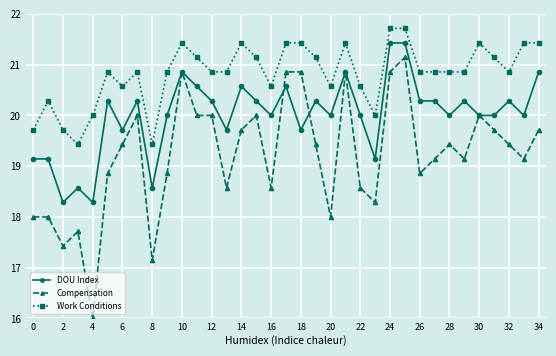

Reading left to right, transcribe all the data shown in this chart.

DOU Index: 19.1	19.1	18.3	18.6	18.3	20.3	19.7	20.3	18.6	20.0	20.9	20.6	20.3	19.7	20.6	20.3	20.0	20.6	19.7	20.3	20.0	20.9	20.0	19.1	21.4	21.4	20.3	20.3	20.0	20.3	20.0	20.0	20.3	20.0	20.9
Compensation: 18.0	18.0	17.4	17.7	16.0	18.9	19.4	20.0	17.1	18.9	20.9	20.0	20.0	18.6	19.7	20.0	18.6	20.9	20.9	19.4	18.0	20.9	18.6	18.3	20.9	21.1	18.9	19.1	19.4	19.1	20.0	19.7	19.4	19.1	19.7
Work Conditions: 19.7	20.3	19.7	19.4	20.0	20.9	20.6	20.9	19.4	20.9	21.4	21.1	20.9	20.9	21.4	21.1	20.6	21.4	21.4	21.1	20.6	21.4	20.6	20.0	21.7	21.7	20.9	20.9	20.9	20.9	21.4	21.1	20.9	21.4	21.4